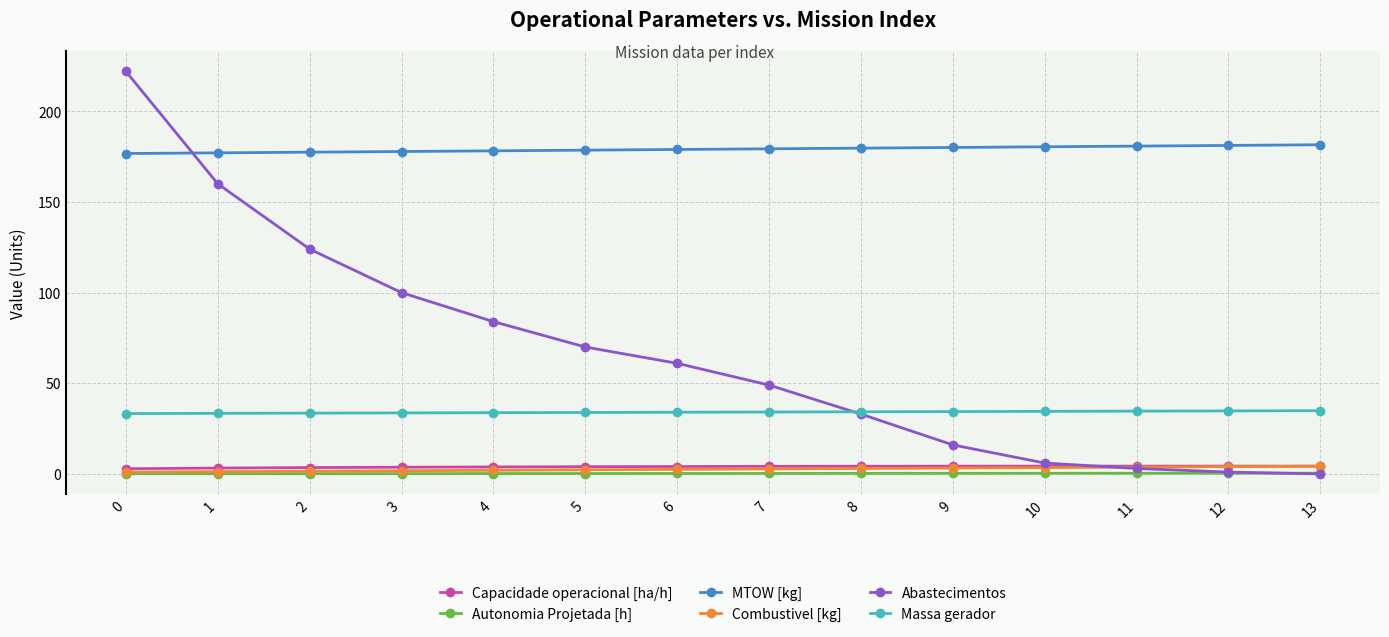

After their last crossing, which series has the higher values: Abastecimentos or Combustivel [kg]?

Combustivel [kg]